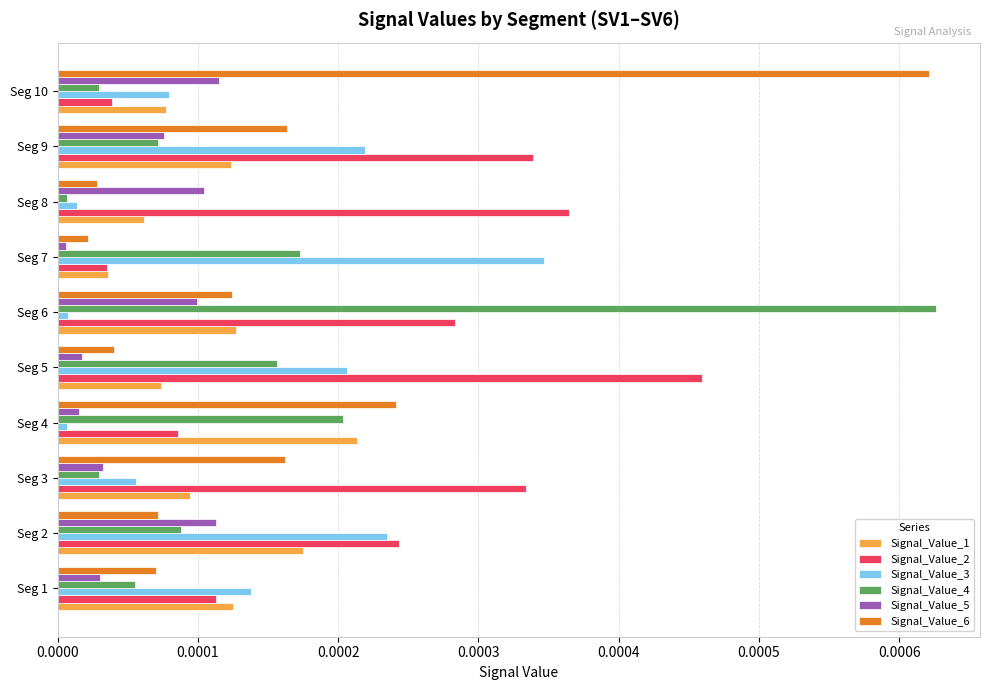

The value of Signal_Value_4 at Seg 4 is 0.0. True or false?

True